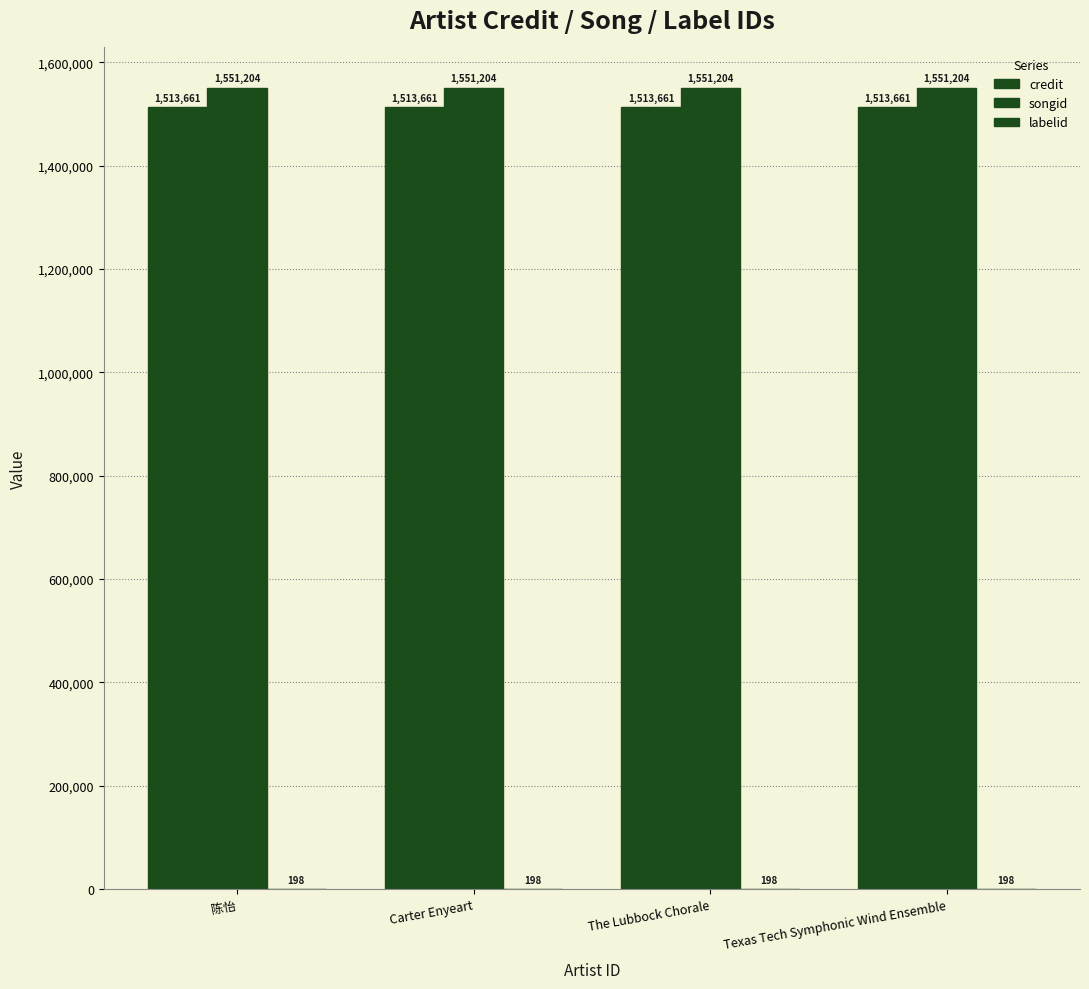

What is the spread (max minus min) of values at Carter Enyeart?

1551006